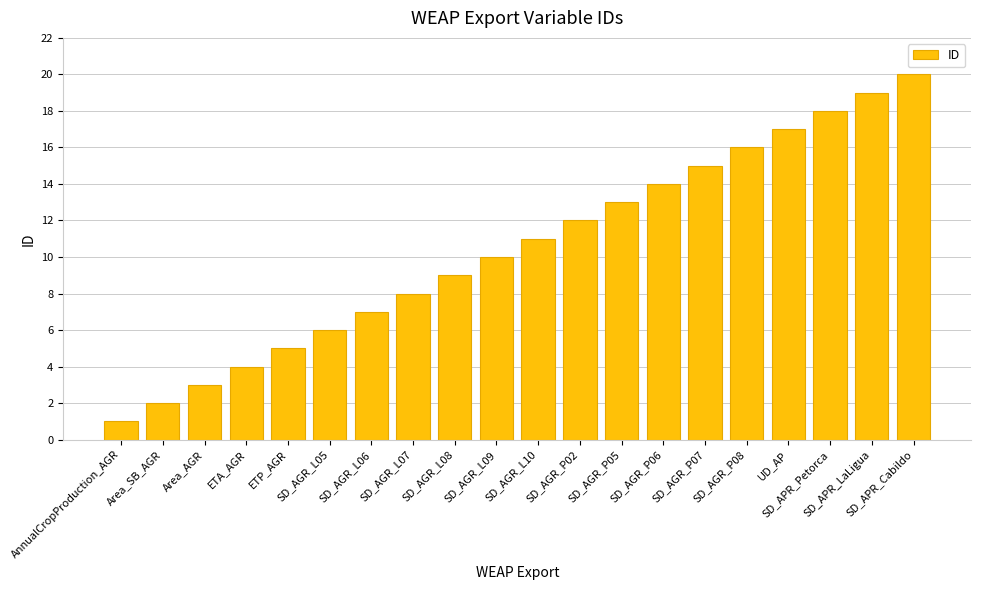

Count the number of categories in the chart.

20